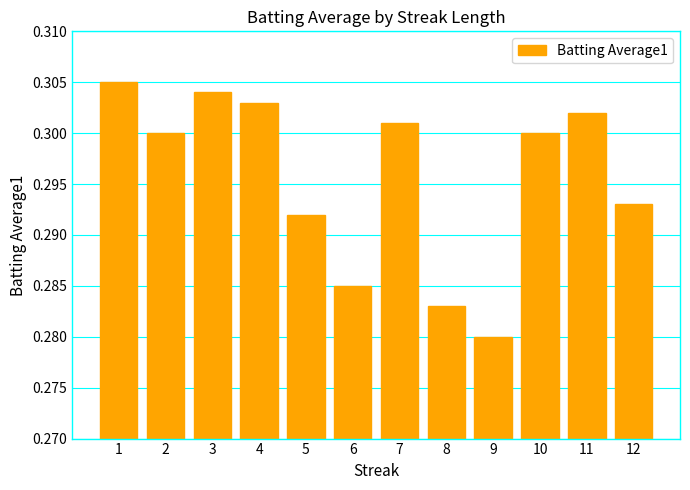

Which category has the lowest value across all series?

9